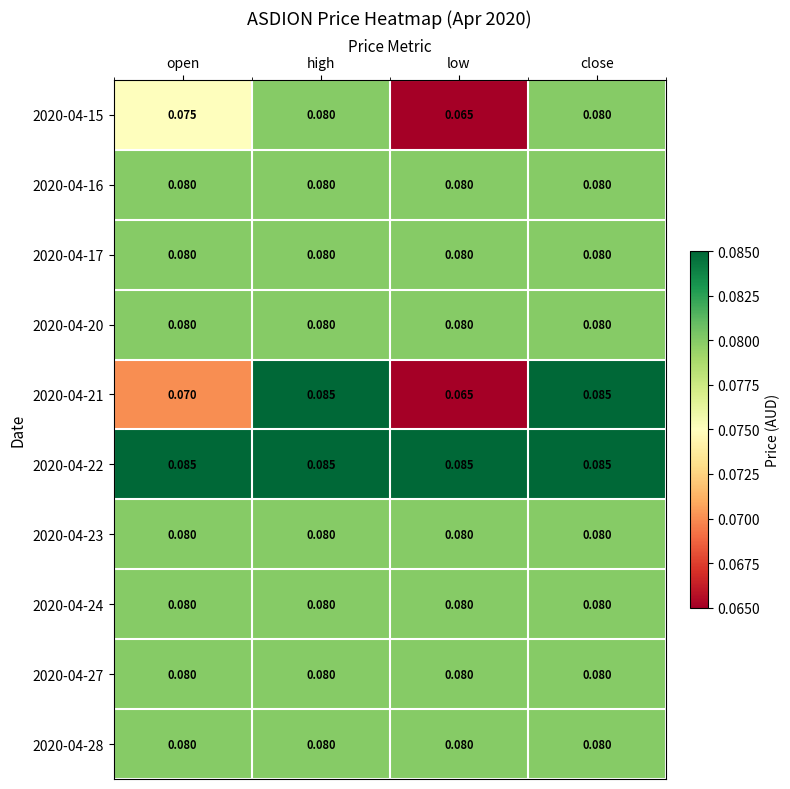

At which label does 2020-04-21 reach its minimum?

low